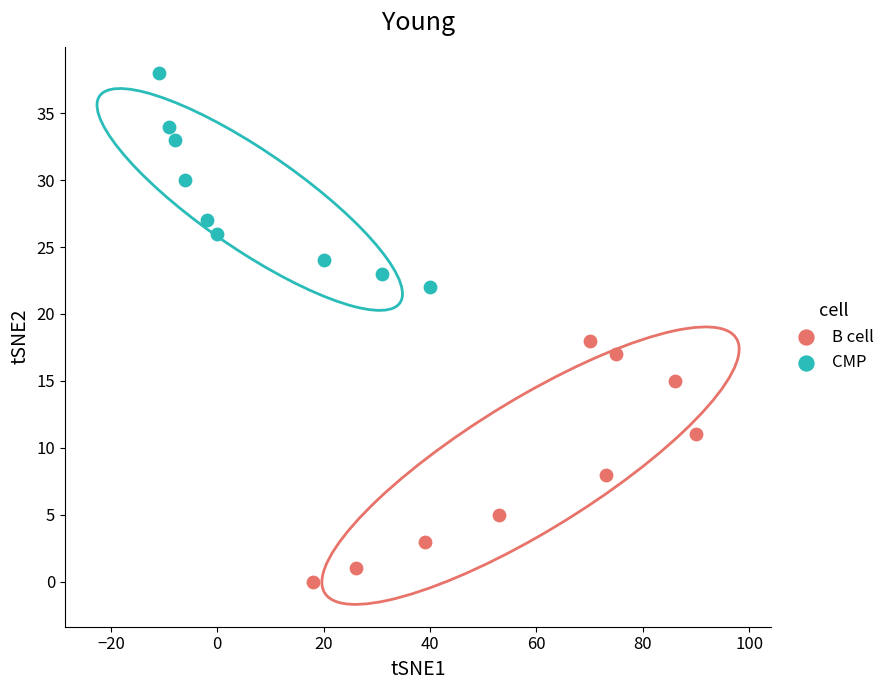

Which series contains the lowest Y value?

B cell